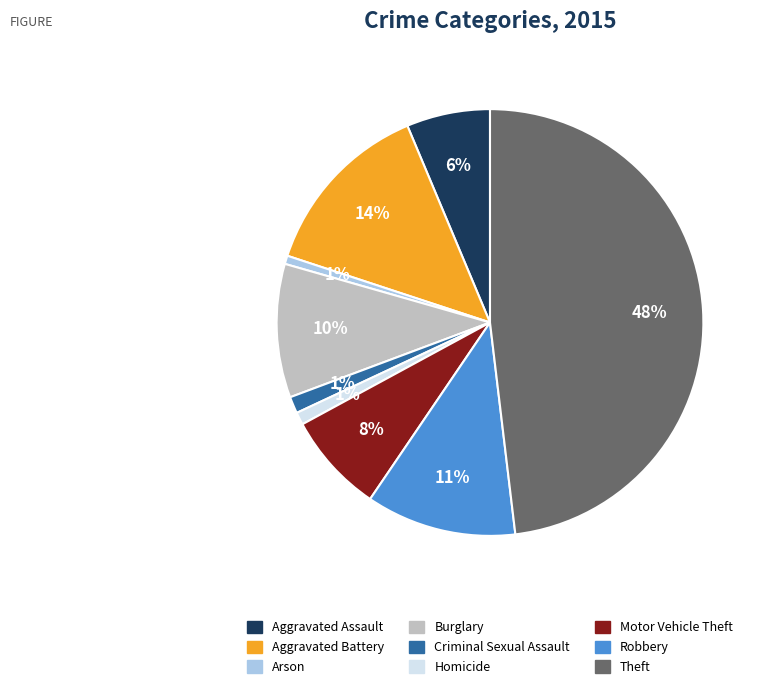

Does Motor Vehicle Theft represent more than half of the total?

No